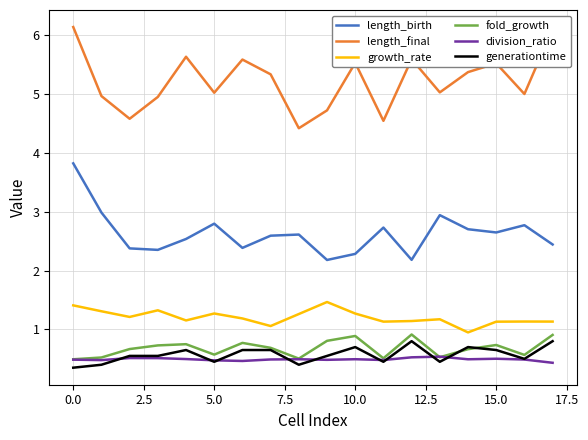

What is the minimum value for length_birth?

2.2